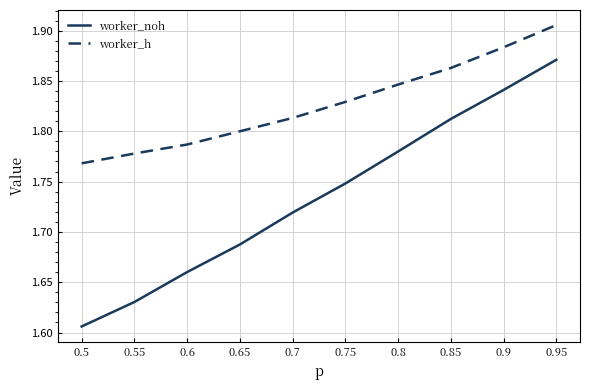

Is it true that worker_h equals 1.8 at 0.5?

True